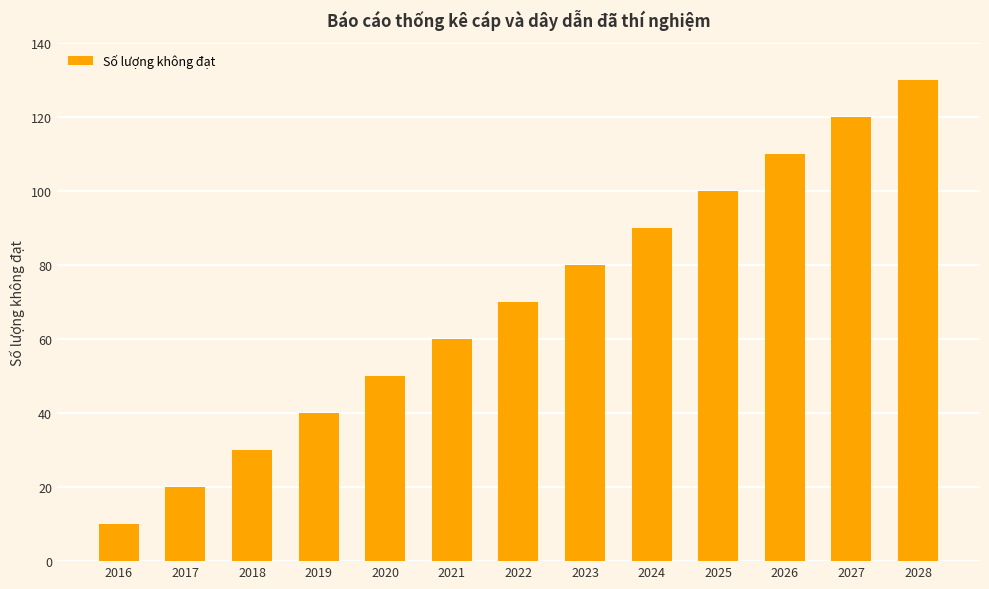

Which category has the highest value across all series?

2028